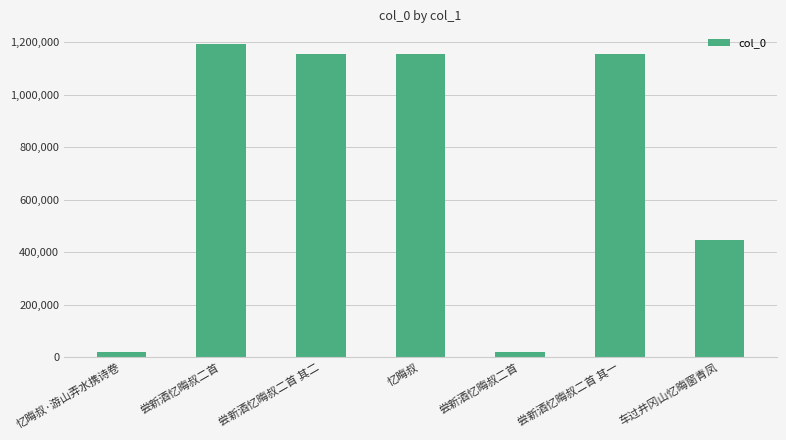

How many series are shown in this chart?

1